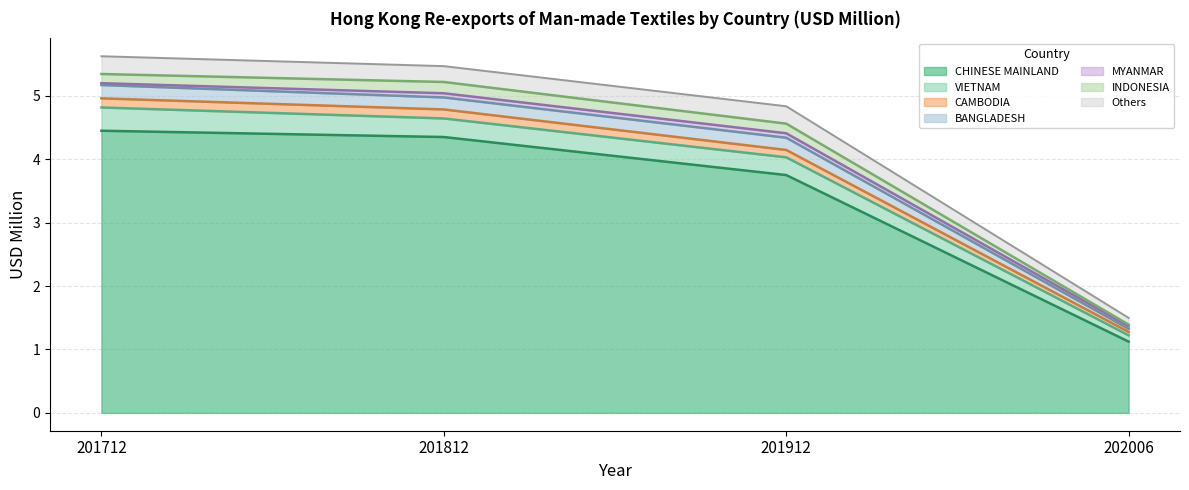

What is the maximum value for CHINESE MAINLAND?

4.5